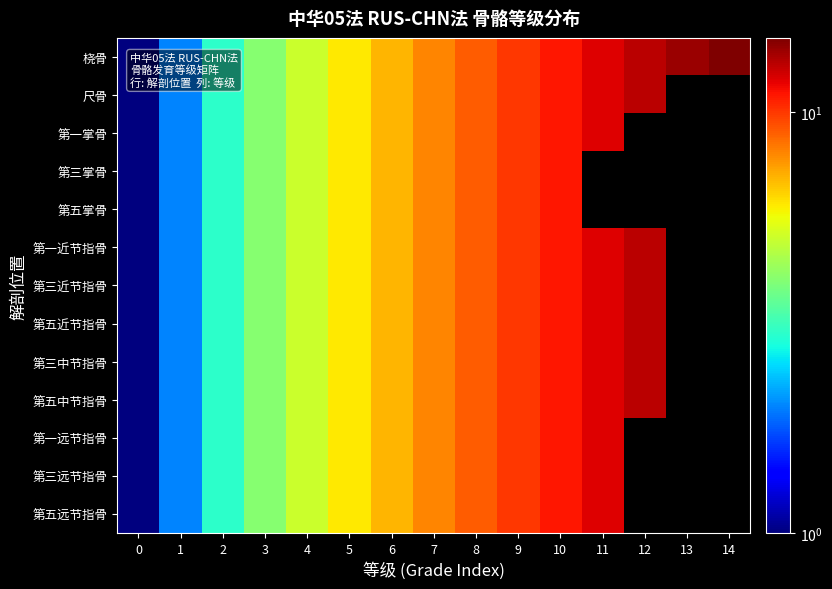

Count the number of data series in this chart.

13